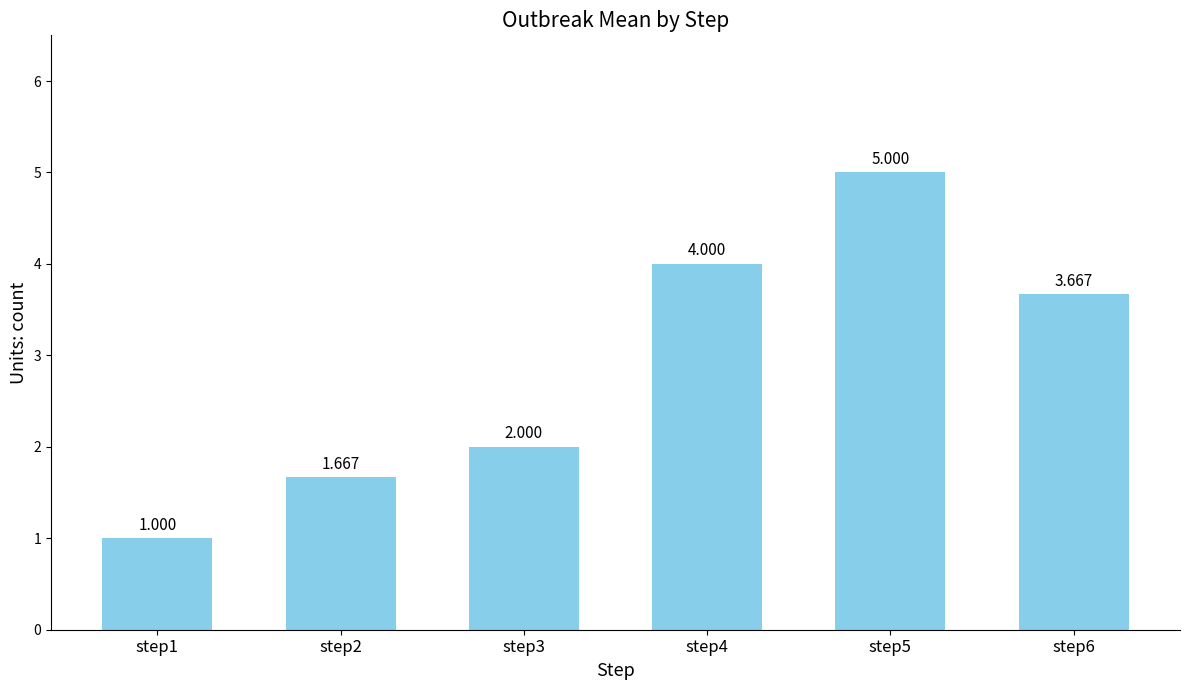

What is the change in value from step4 to step5?

+1.0